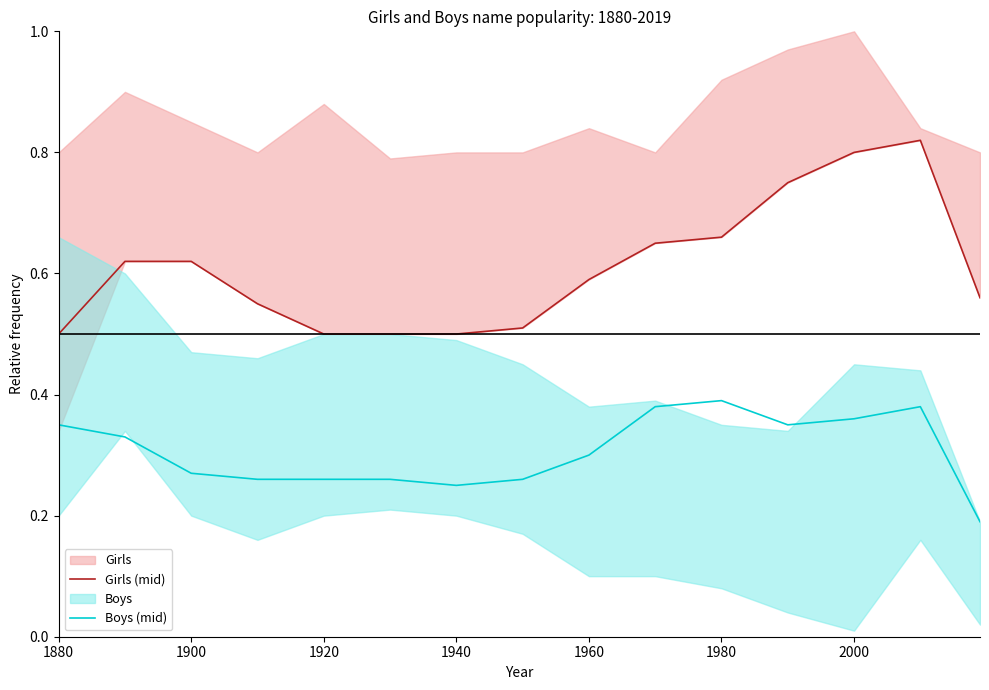

True or false: Boys (mid) and Girls (mid) cross at least once.

False